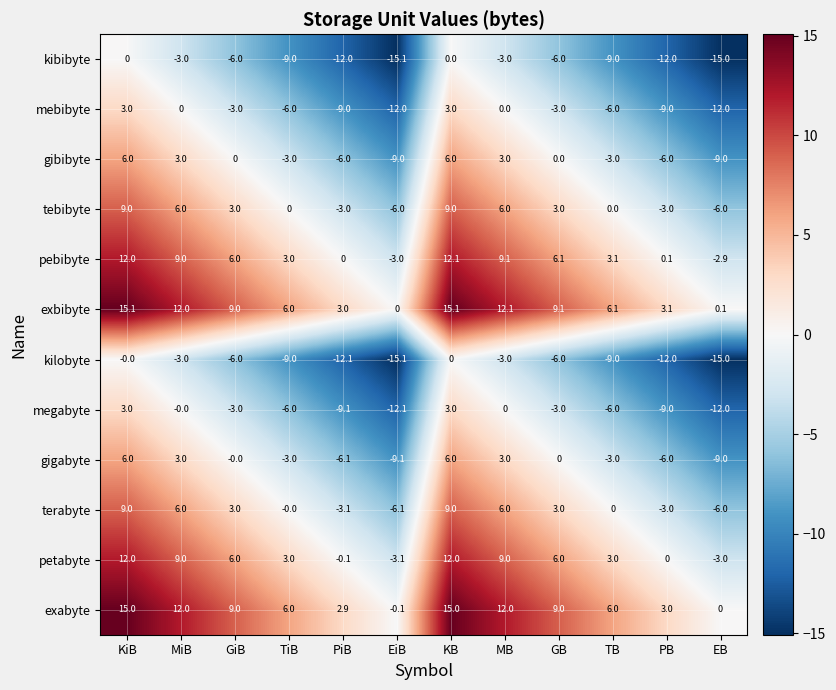

What is the sum of the petabyte values at GiB and EB?

3.0